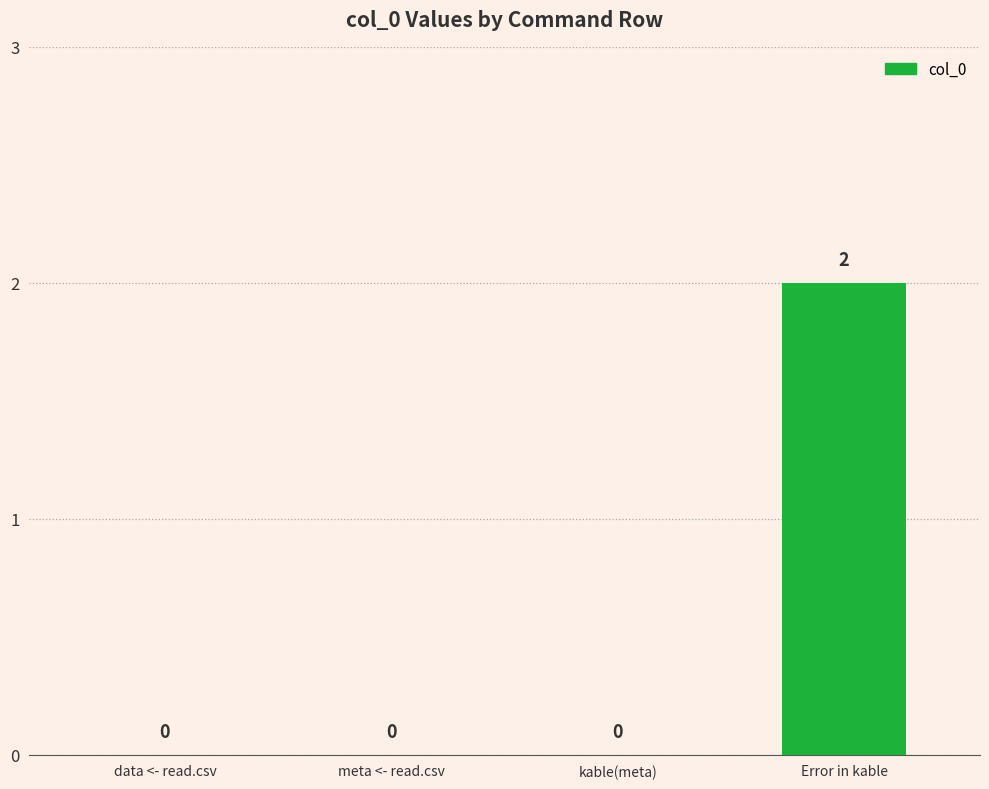

How many values are between 0 and 2?

4